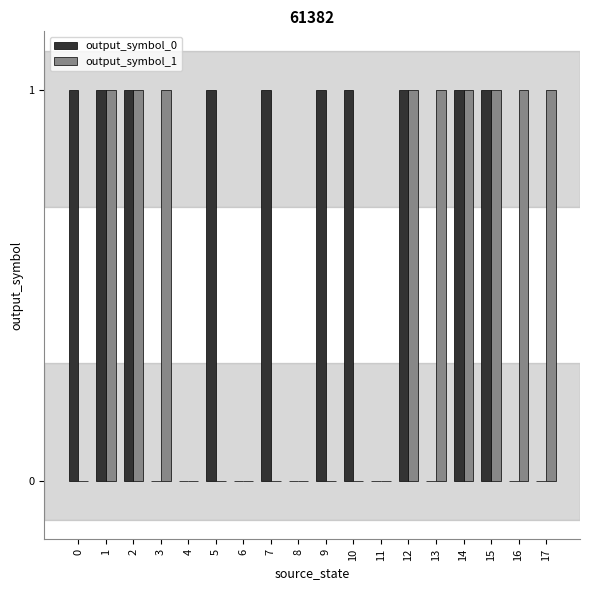

Reading left to right, what are all the values shown in this chart?

output_symbol_0: 1	1	1	0	0	1	0	1	0	1	1	0	1	0	1	1	0	0
output_symbol_1: 0	1	1	1	0	0	0	0	0	0	0	0	1	1	1	1	1	1